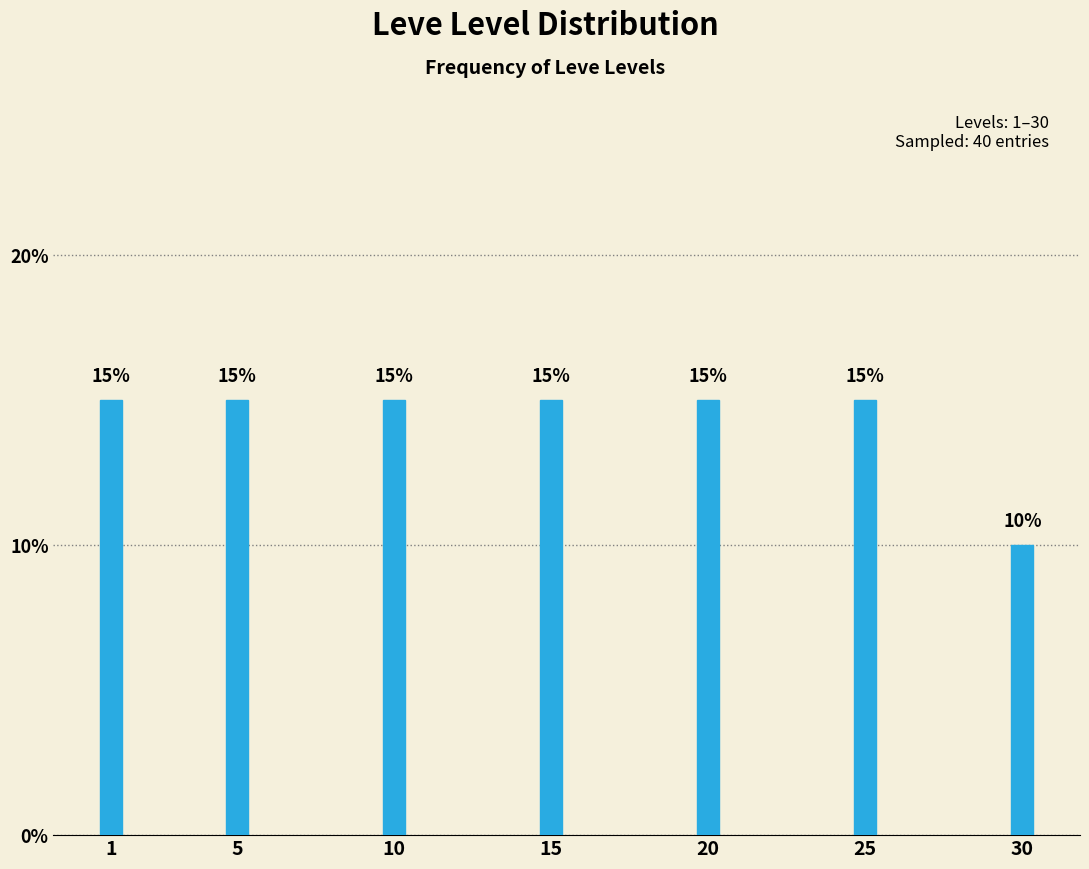

Reading left to right, list all the values displayed in this chart.

15	15	15	15	15	15	10